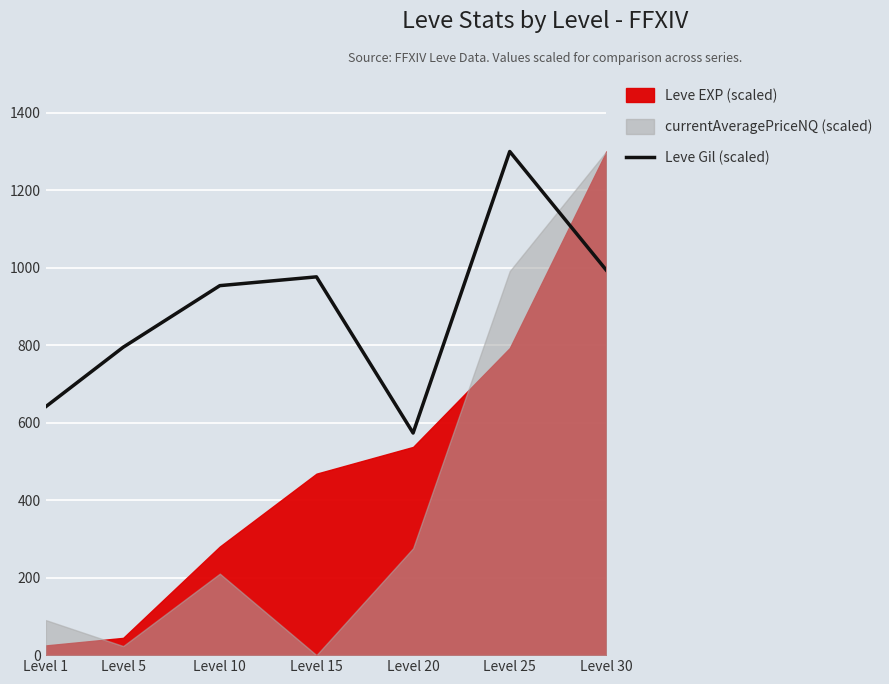

The value of Leve Gil (scaled) at Level 10 is 1673.4. True or false?

False